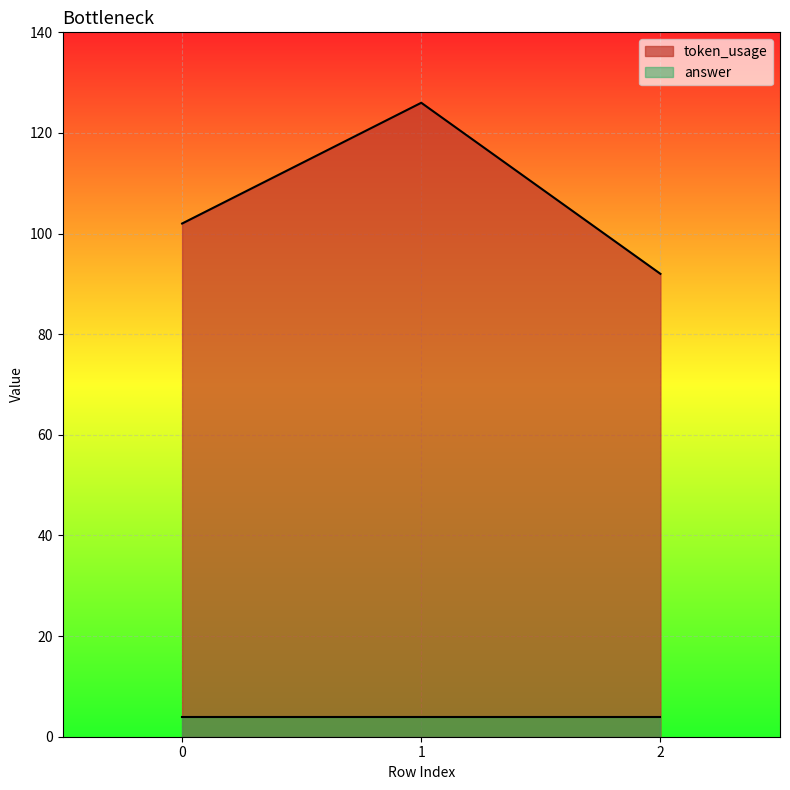

Rank the categories by value from highest to lowest.

1, 0, 2